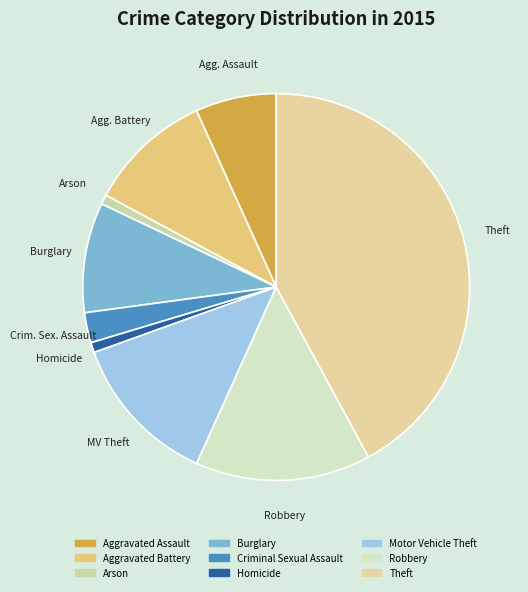

To the nearest percent, what is the average slice percentage?

11%